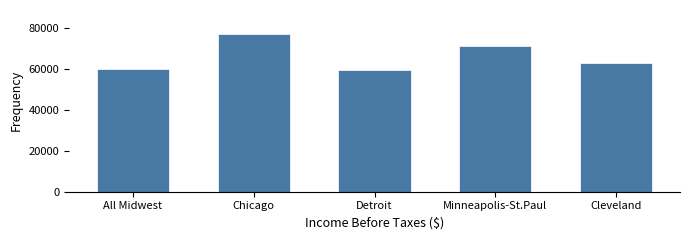

Reading right to left, what are all the values shown in this chart?

62886	71396	59684	77337	60231